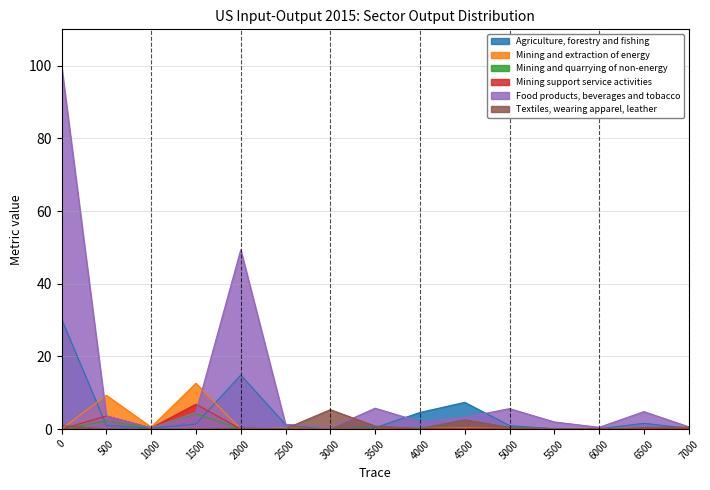

Rank the series by their maximum value, from highest to lowest.

Food products, beverages and tobacco, Agriculture, forestry and fishing, Mining and extraction of energy, Mining support service activities, Textiles, wearing apparel, leather, Mining and quarrying of non-energy